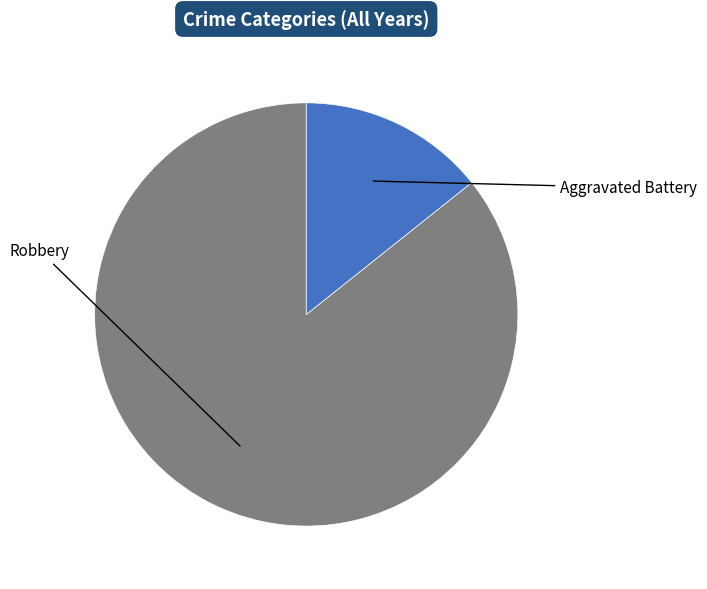

Does any single category account for the majority?

Yes